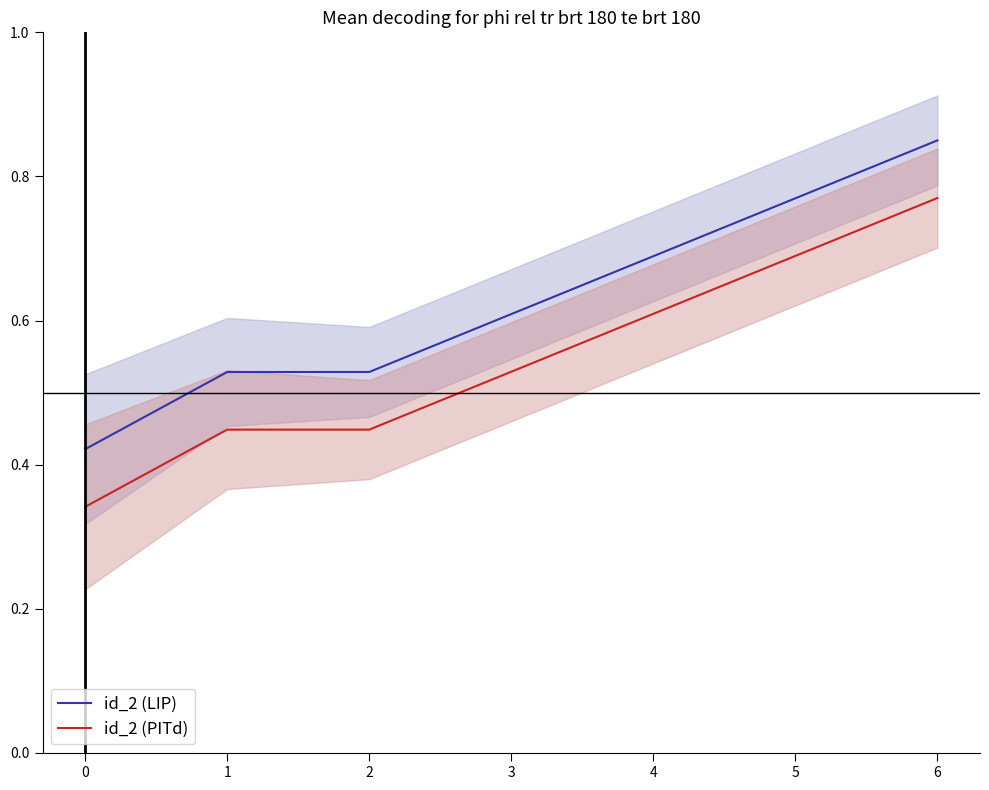

True or false: id_2 (LIP) and id_2 (PITd) cross at least once.

False